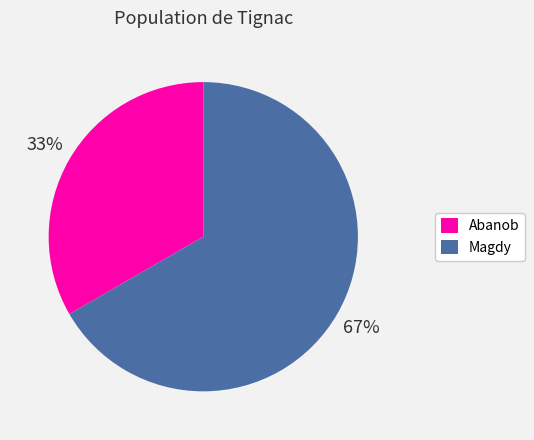

Count the number of slices in the pie.

2